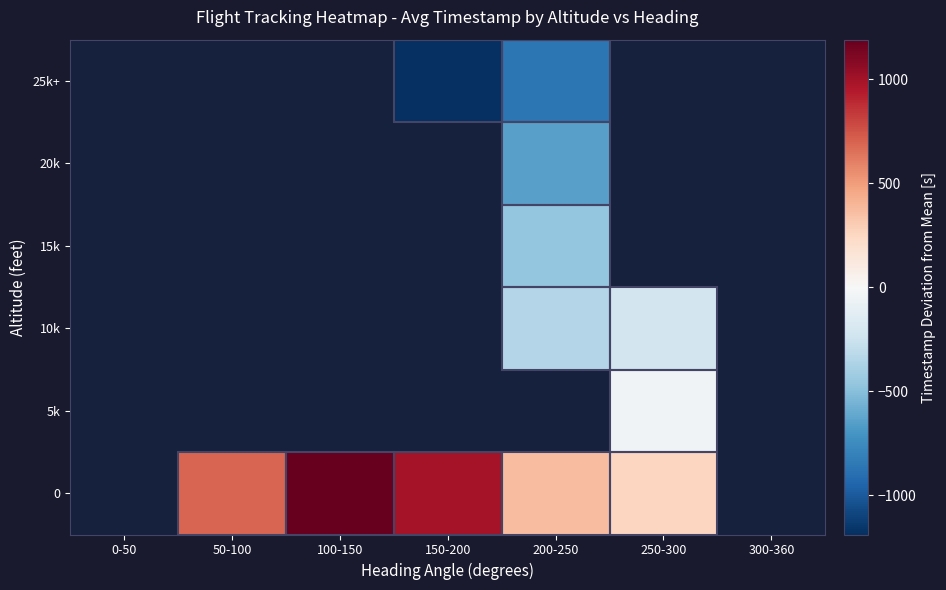

The value of 0 at 50-100 is 198.0. True or false?

False